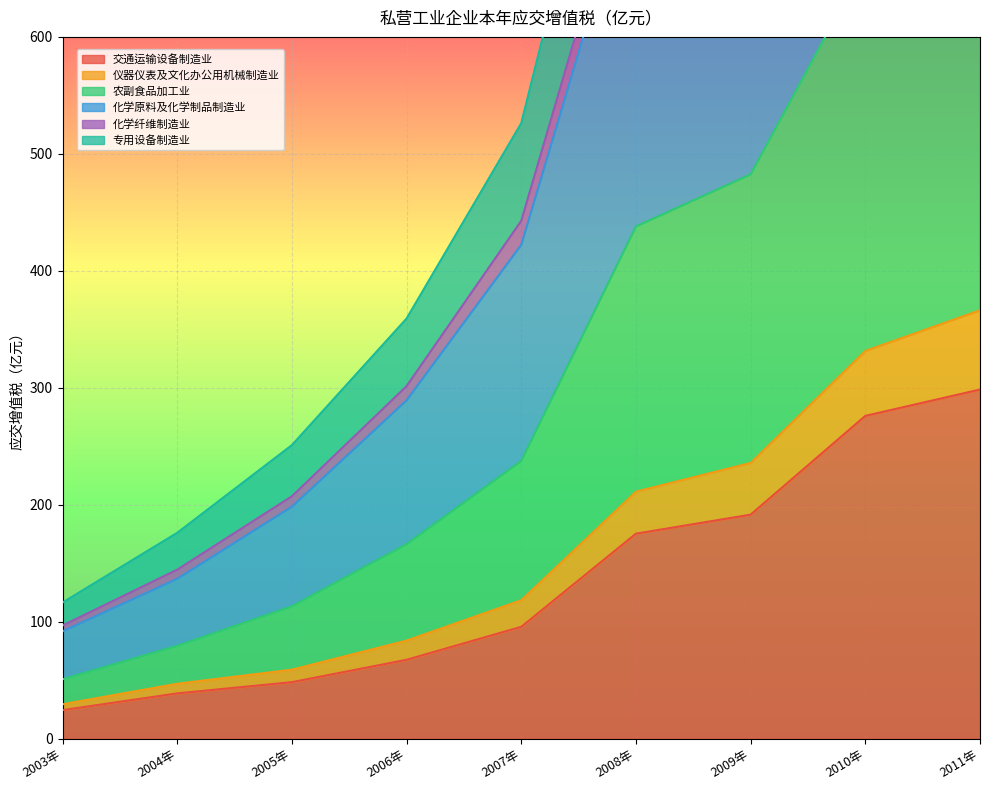

The value of 交通运输设备制造业 at 2005年 is 48.4. True or false?

True